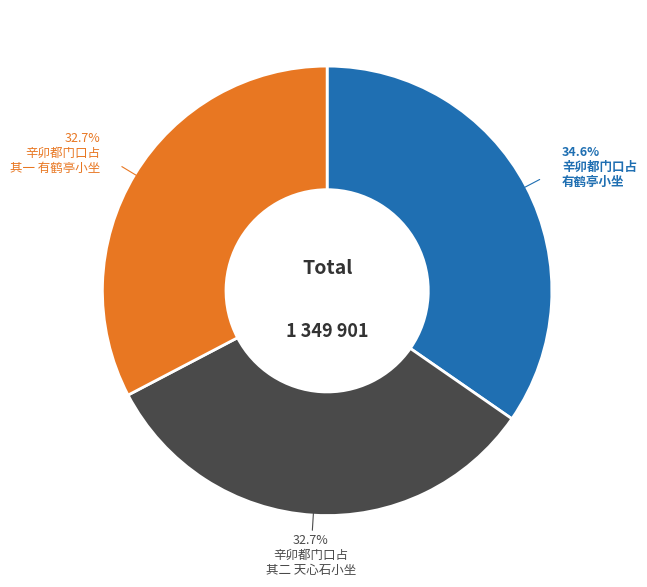

Is there any slice that represents more than half of the pie?

No